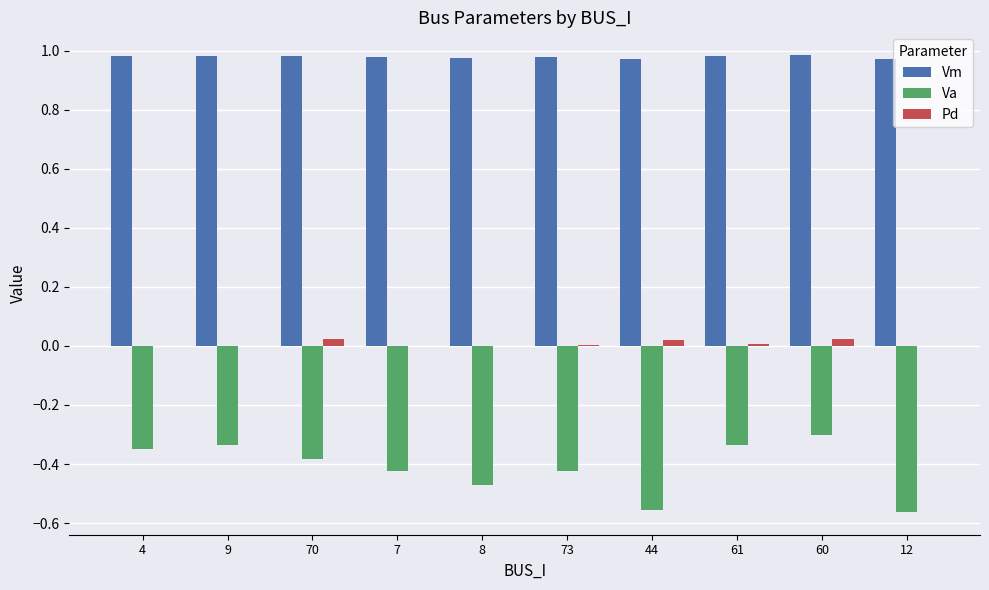

Which series has the widest spread of values?

Va